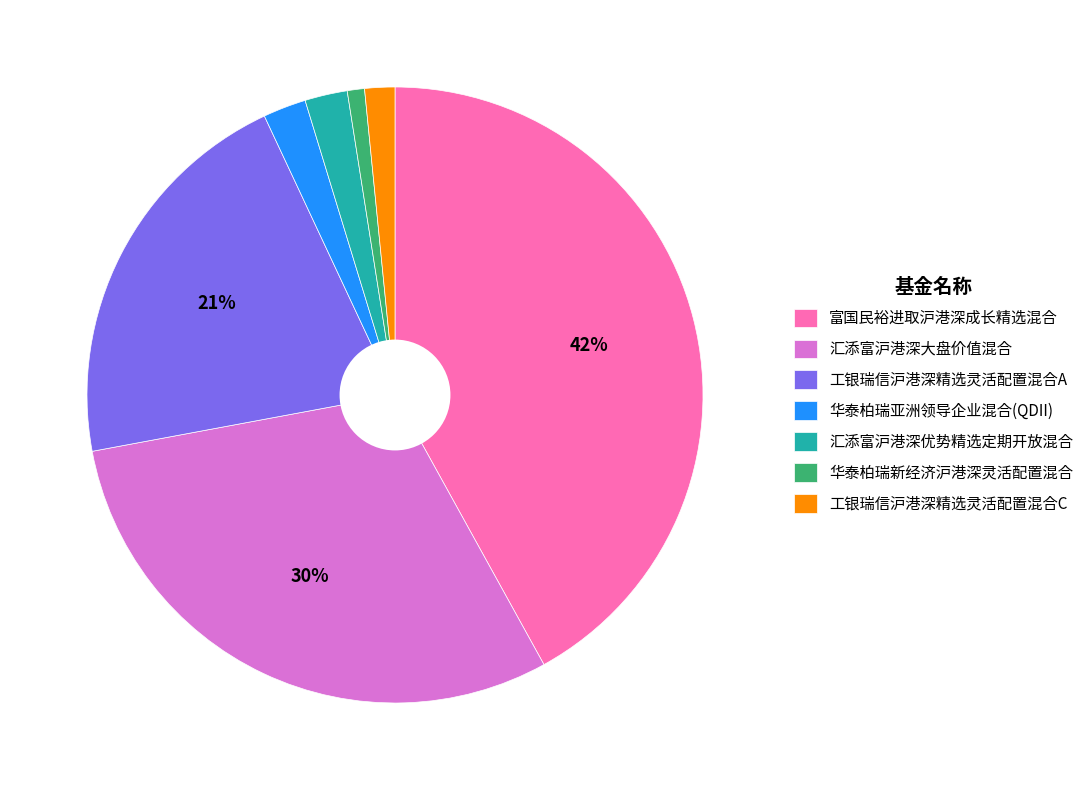

Which has a higher value, 华泰柏瑞亚洲领导企业混合(QDII) or 工银瑞信沪港深精选灵活配置混合A?

工银瑞信沪港深精选灵活配置混合A